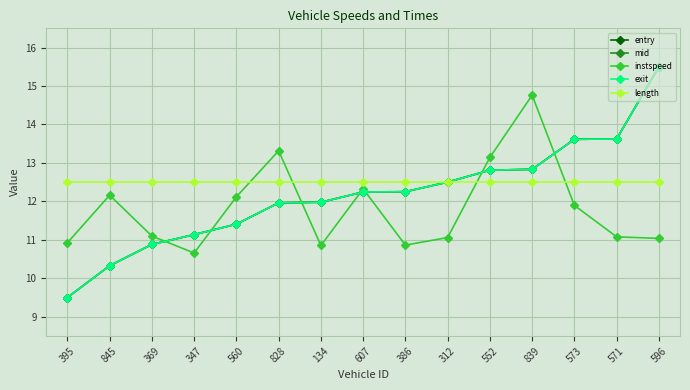

How many lines are shown in the chart?

5